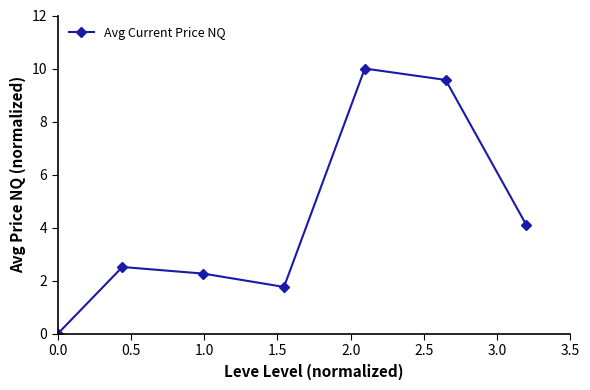

How many interior local peaks (higher than both neighbors) does the data have?

2